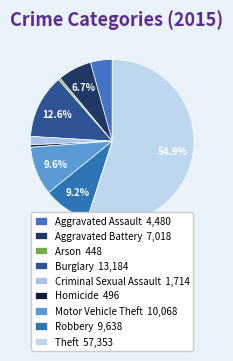

Count the number of slices in the pie.

9